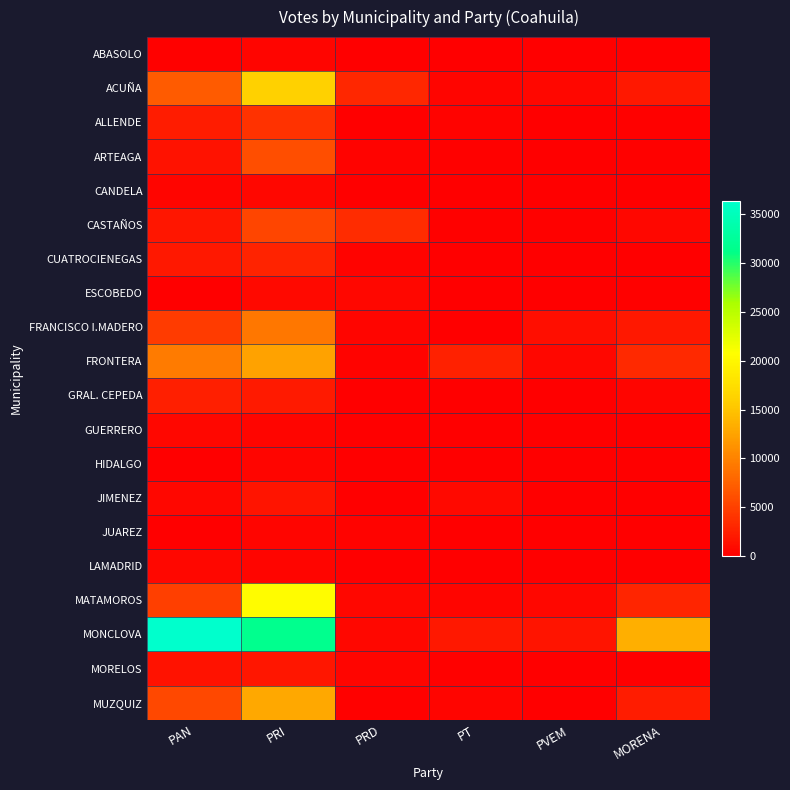

Rank the series at PAN from highest to lowest value.

MONCLOVA, FRONTERA, ACUÑA, MUZQUIZ, MATAMOROS, FRANCISCO I.MADERO, GRAL. CEPEDA, ALLENDE, CUATROCIENEGAS, CASTAÑOS, ARTEAGA, MORELOS, JIMENEZ, LAMADRID, GUERRERO, CANDELA, ABASOLO, HIDALGO, JUAREZ, ESCOBEDO